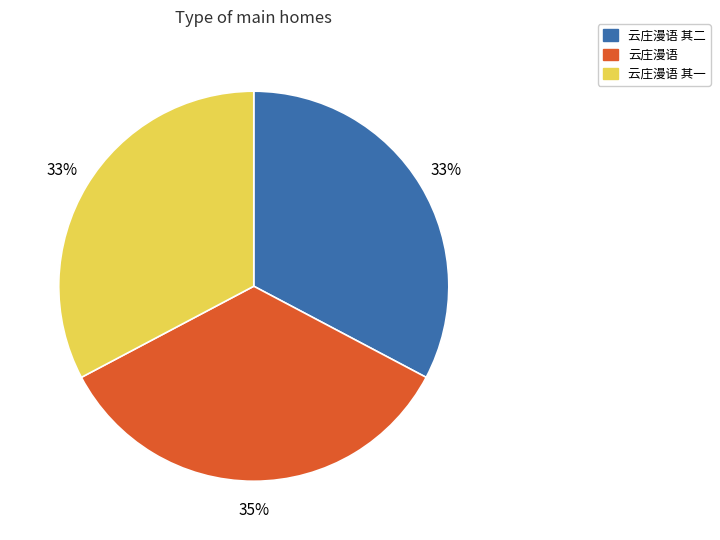

Is there a majority slice in this chart?

No